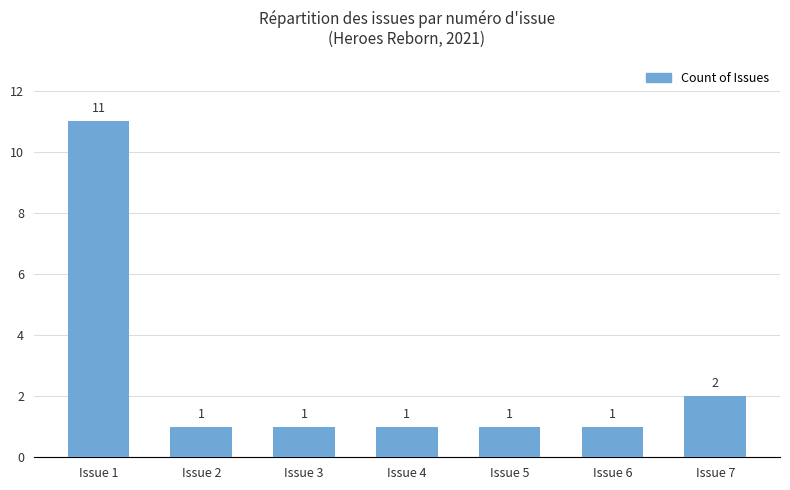

How many data points are above 1?

2